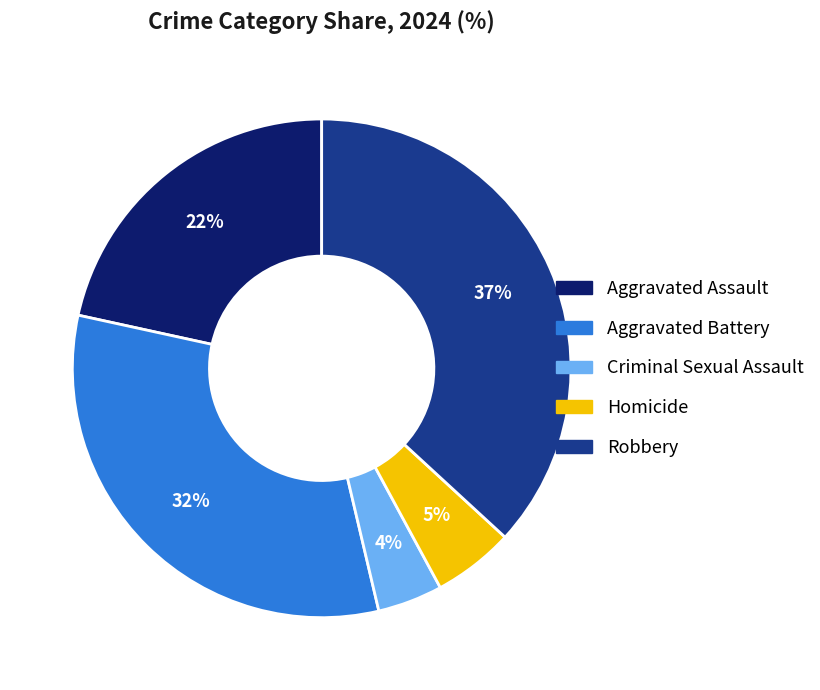

Do Homicide and Robbery together represent more than half of the pie?

No